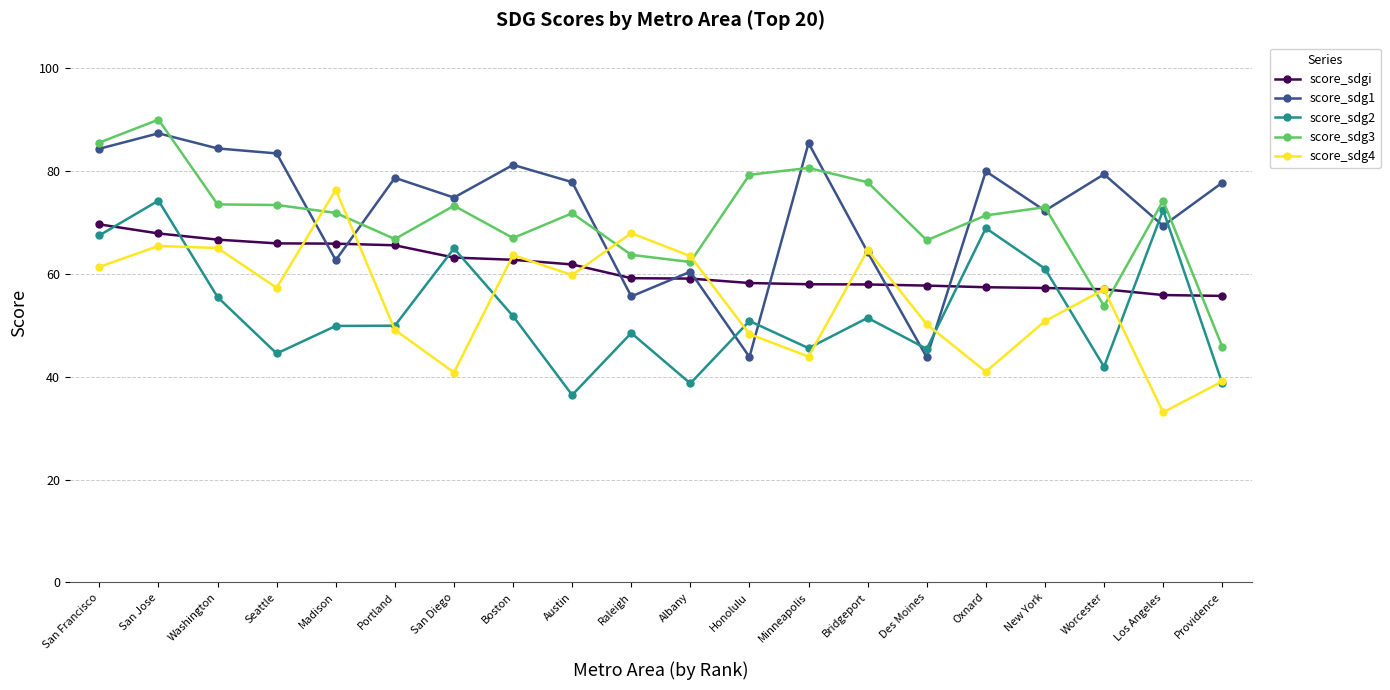

How many series are shown in this chart?

5